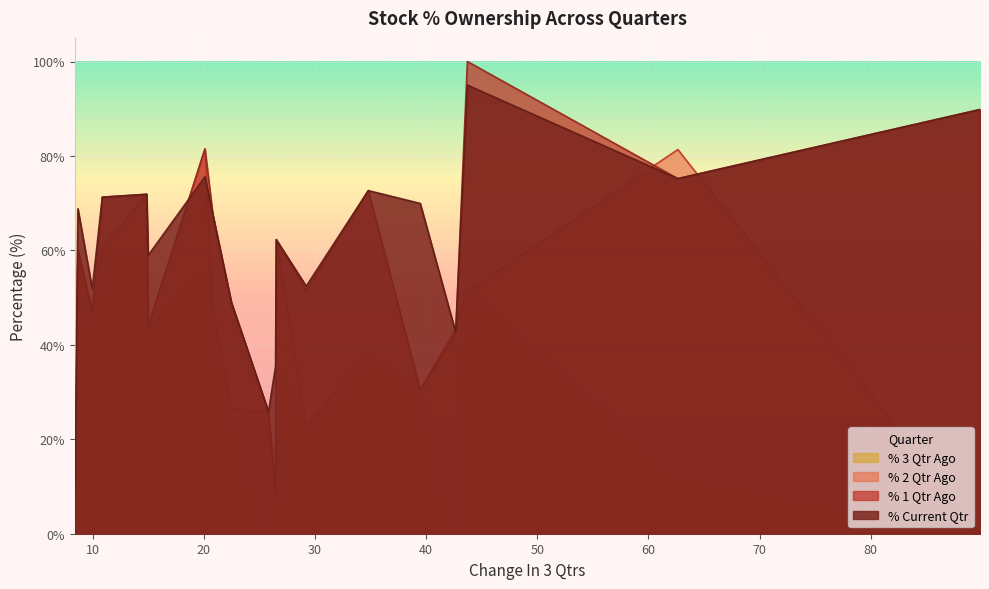

Which series has the widest spread of values?

% 1 Qtr Ago